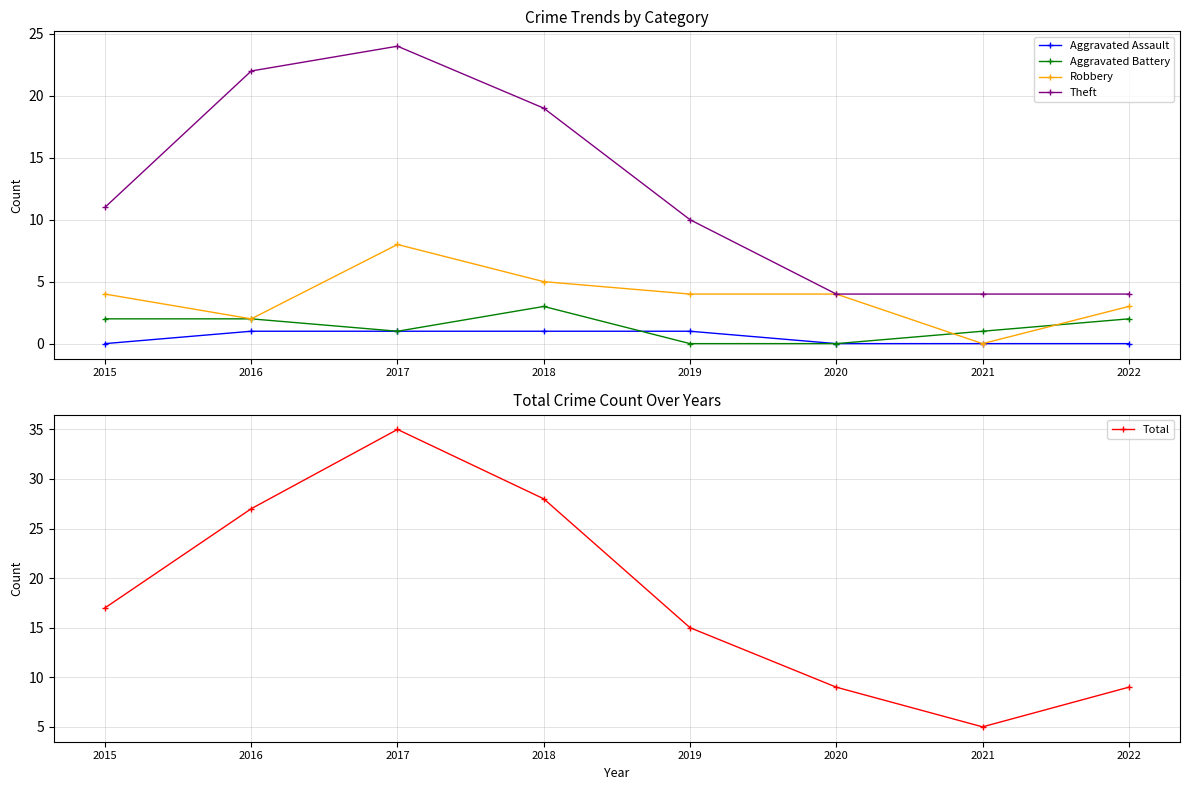

Rank the series by their maximum value, from lowest to highest.

Aggravated Assault, Aggravated Battery, Robbery, Theft, Total